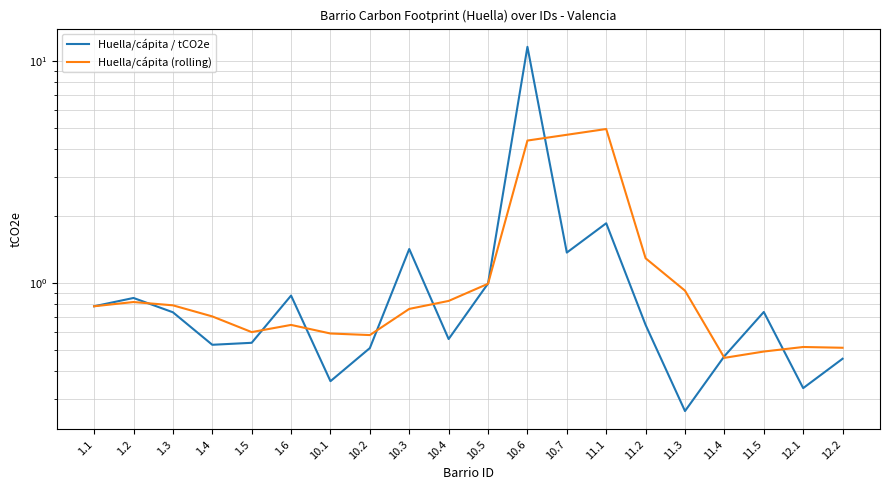

Where do Huella/cápita / tCO2e and Huella/cápita (rolling) first cross each other?

1.2 and 1.3